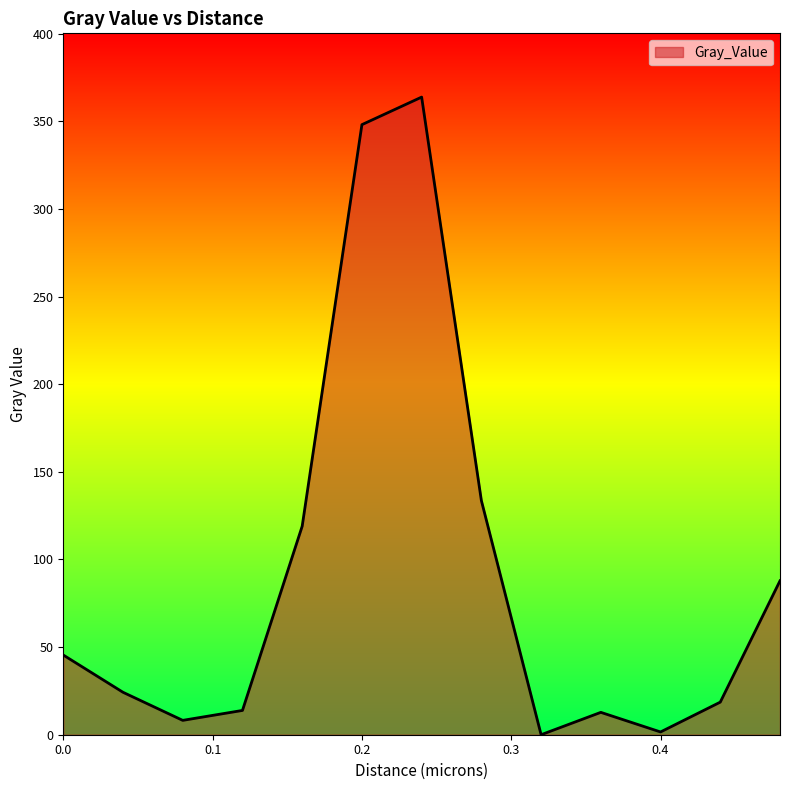

What is the difference between the maximum and minimum values?

363.9